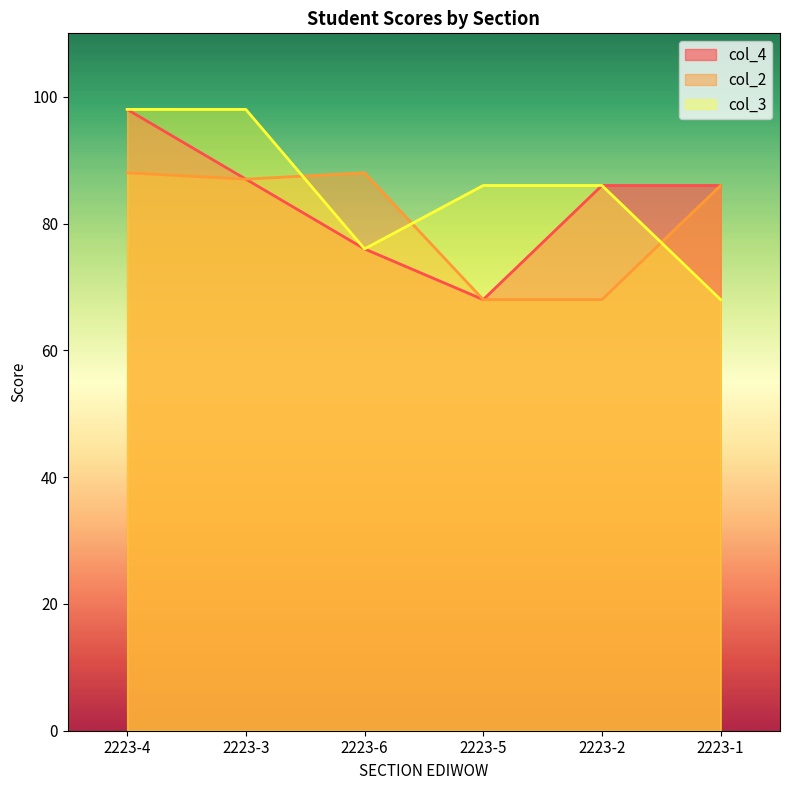

Between 2223-6 and 2223-1, which series saw the biggest shift?

col_4